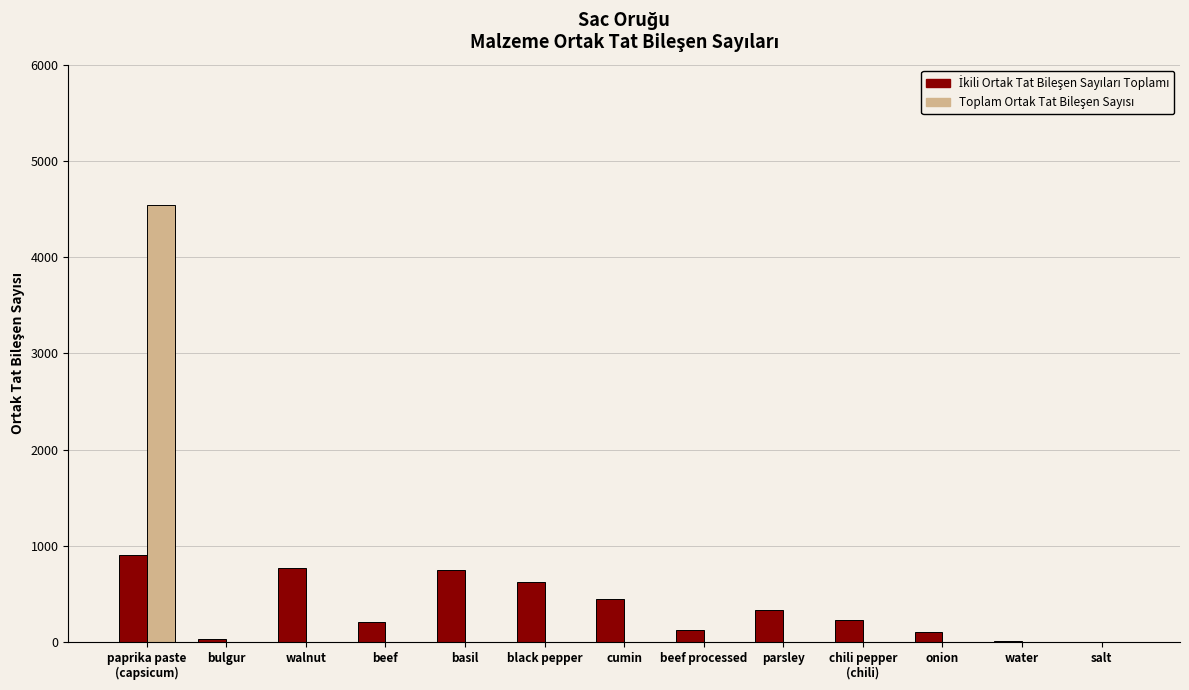

What is the total value across all series at parsley?

332